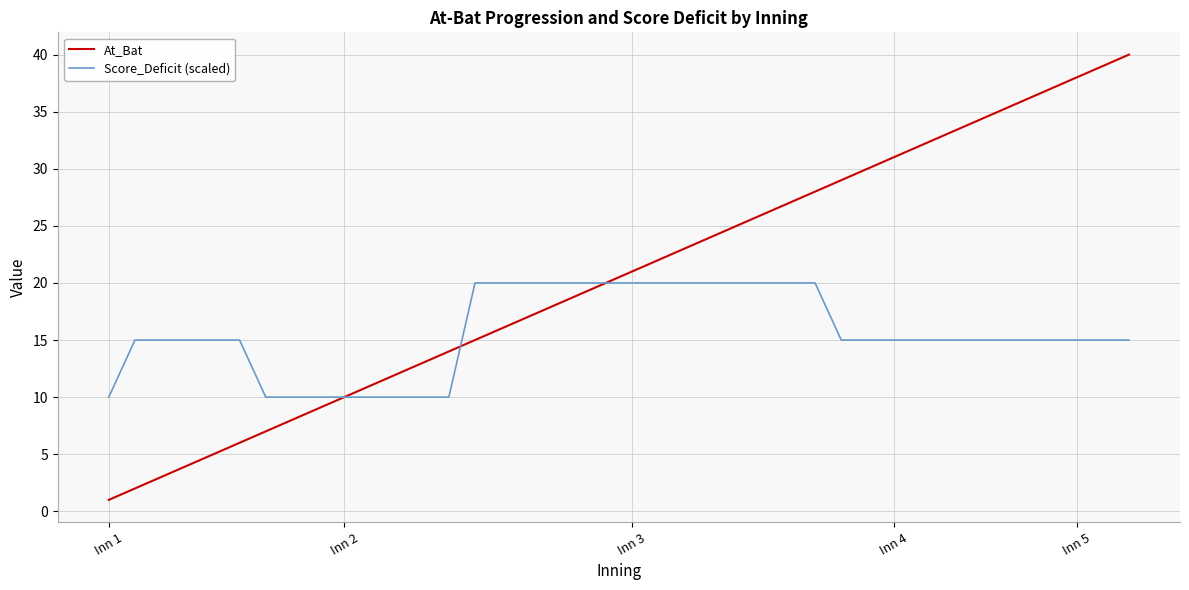

True or false: Score_Deficit (scaled) and At_Bat cross at least once.

True